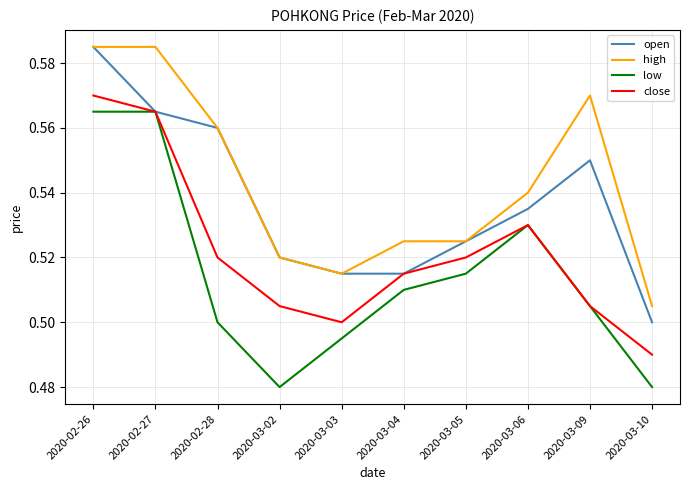

At which label does high reach its minimum?

2020-03-10